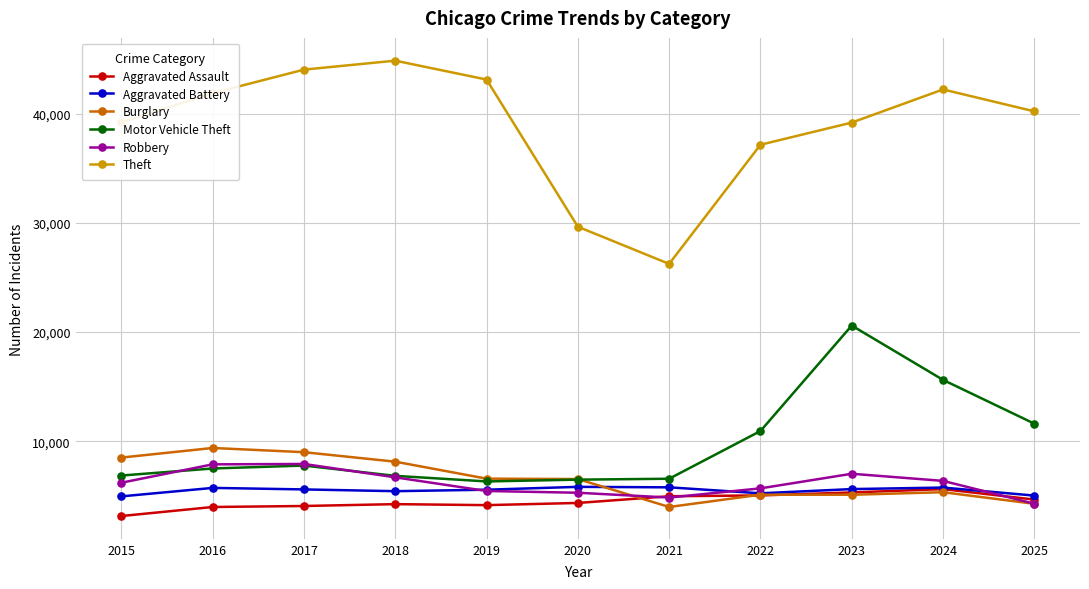

What is the value of the Motor Vehicle Theft point at the 4th from the left?

6837